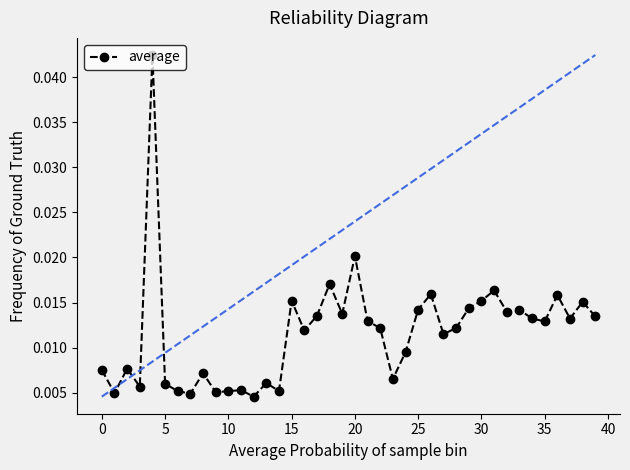

True or false: average has more than 2 interior local peaks.

True